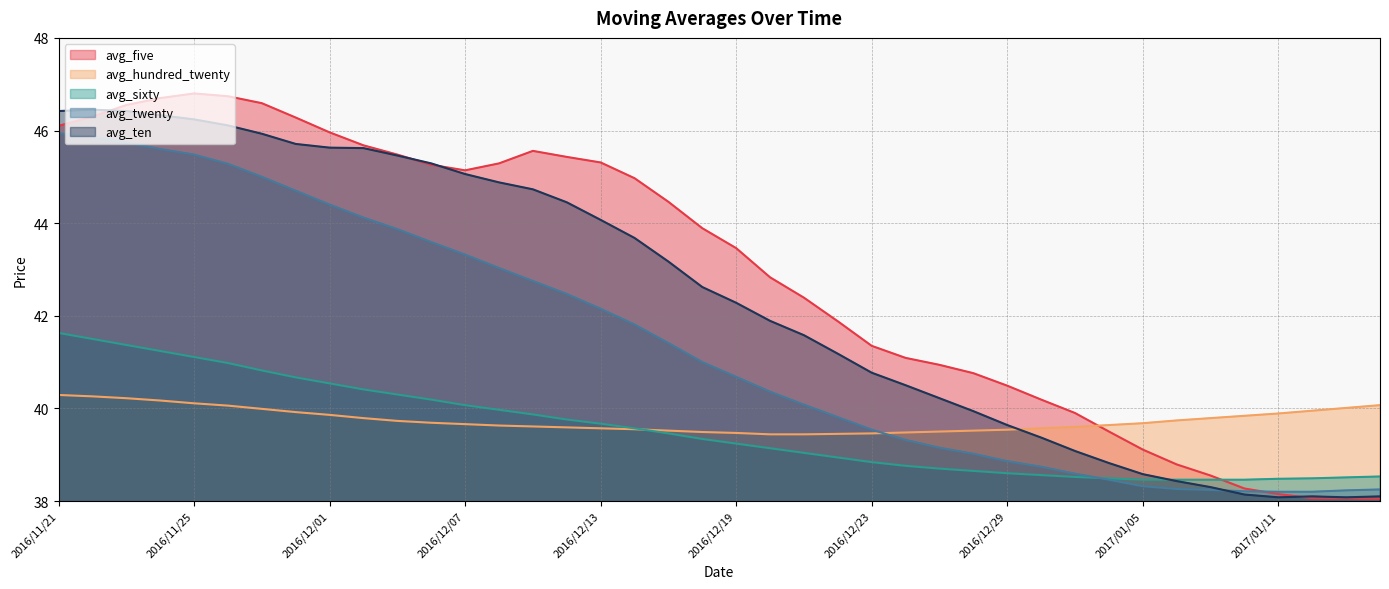

Where is the first local minimum for avg_five?

2016/12/07